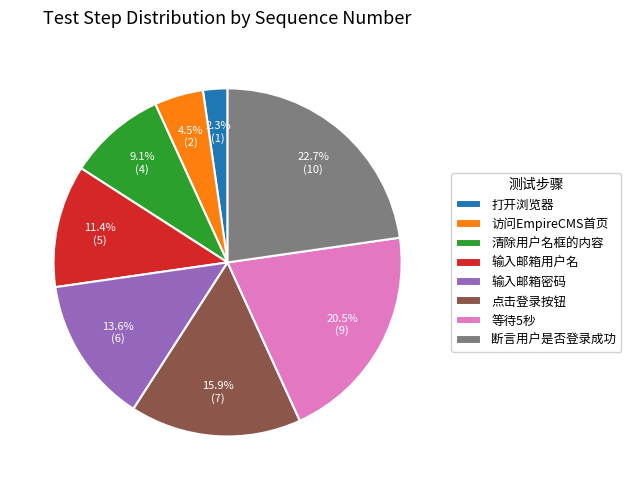

To the nearest percent, what is the difference between the largest and smallest slice percentages?

20%